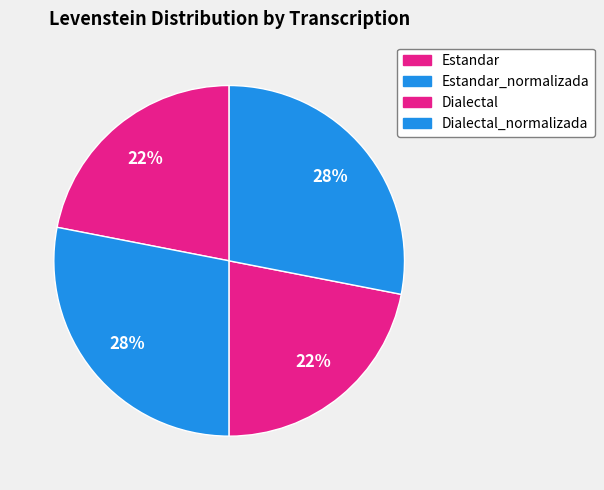

Is the sum of Dialectal_normalizada and Estandar_normalizada greater than half?

Yes